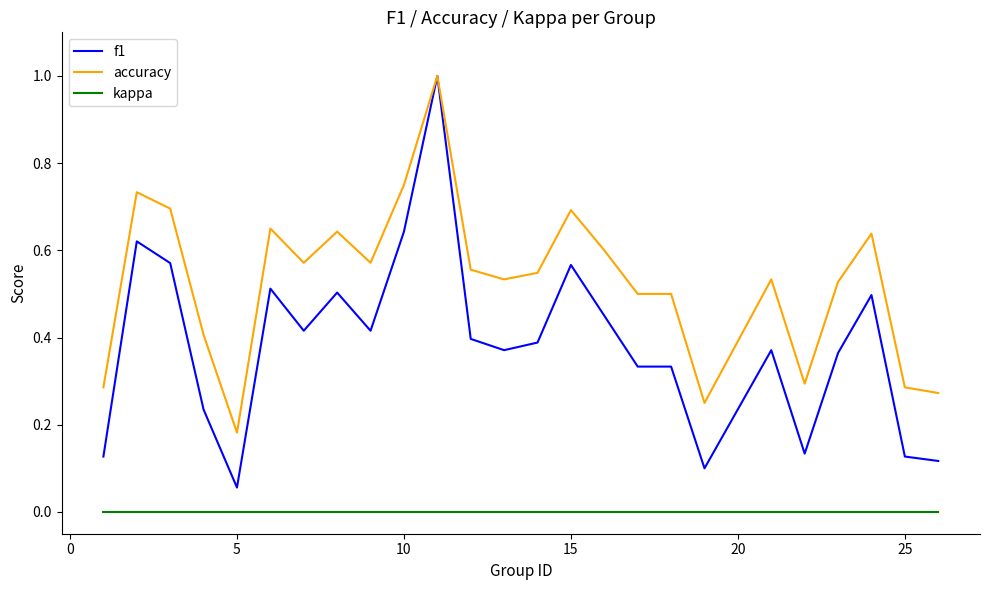

Which series has the largest range (max minus min)?

f1